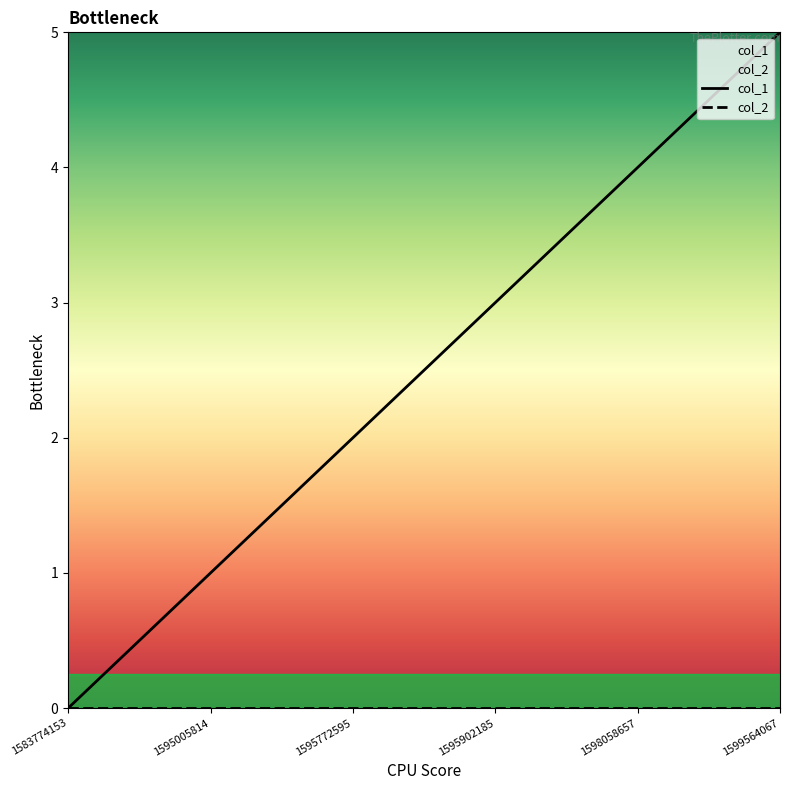

List the labels in order of value, smallest first.

1583774153, 1595005814, 1595772595, 1595902185, 1598058657, 1599564067